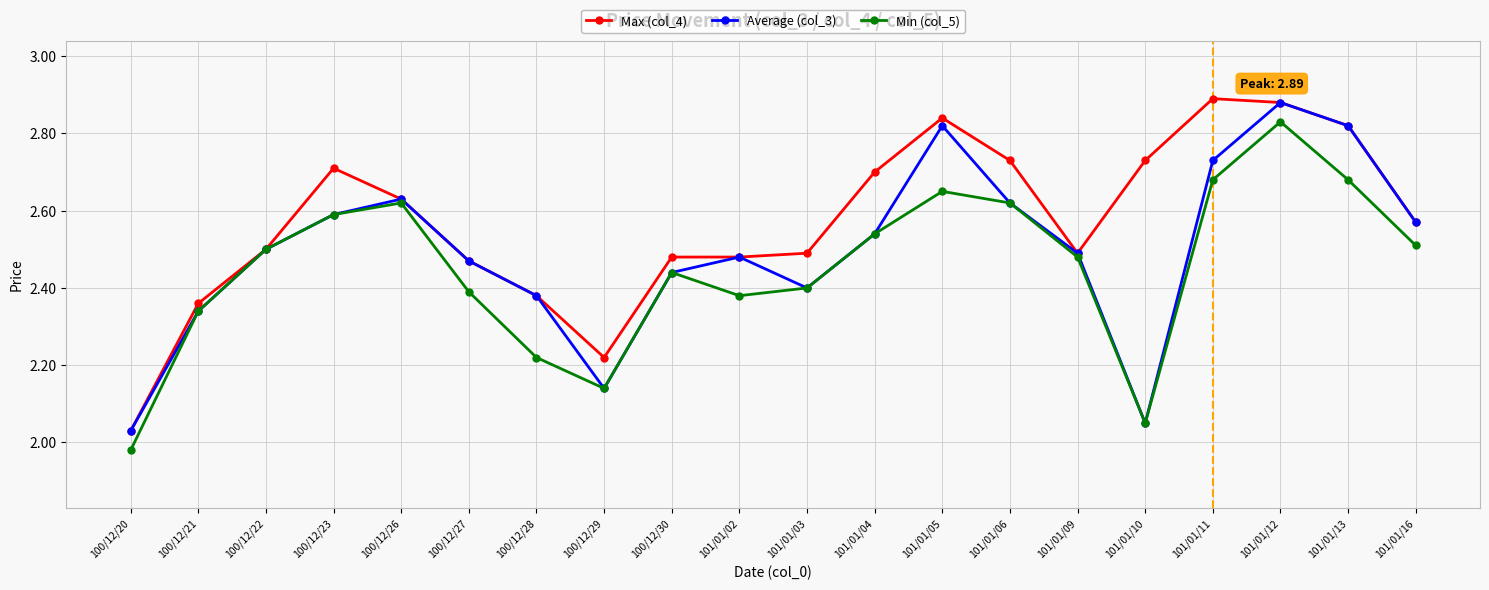

What is the sum of all Max (col_4) values?

51.4